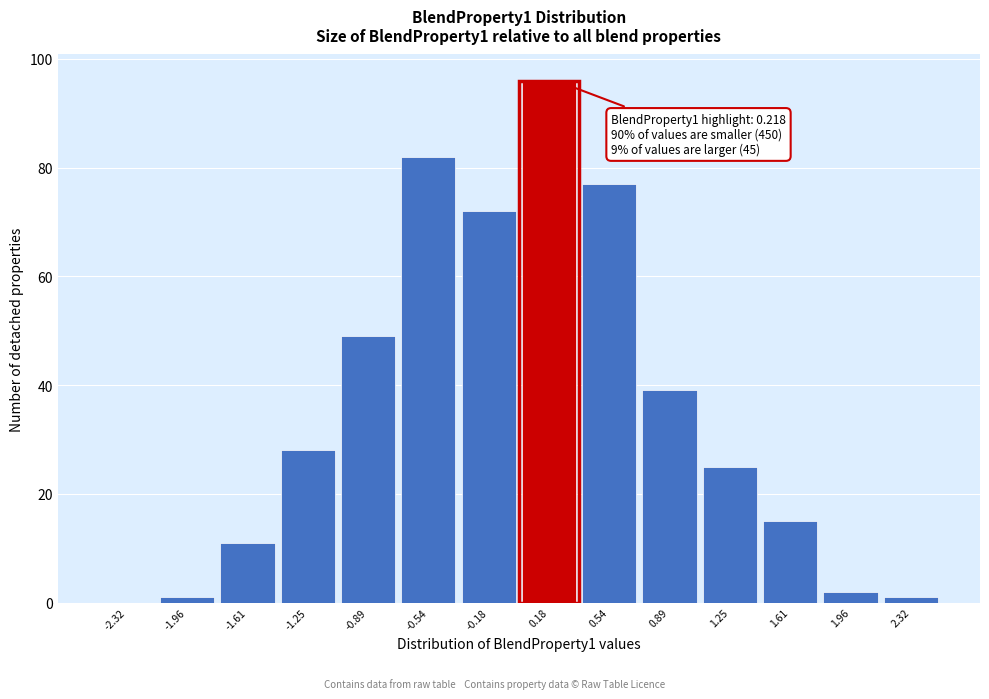

Over which range of the x-axis is the bar tallest?

0.00 to 0.35